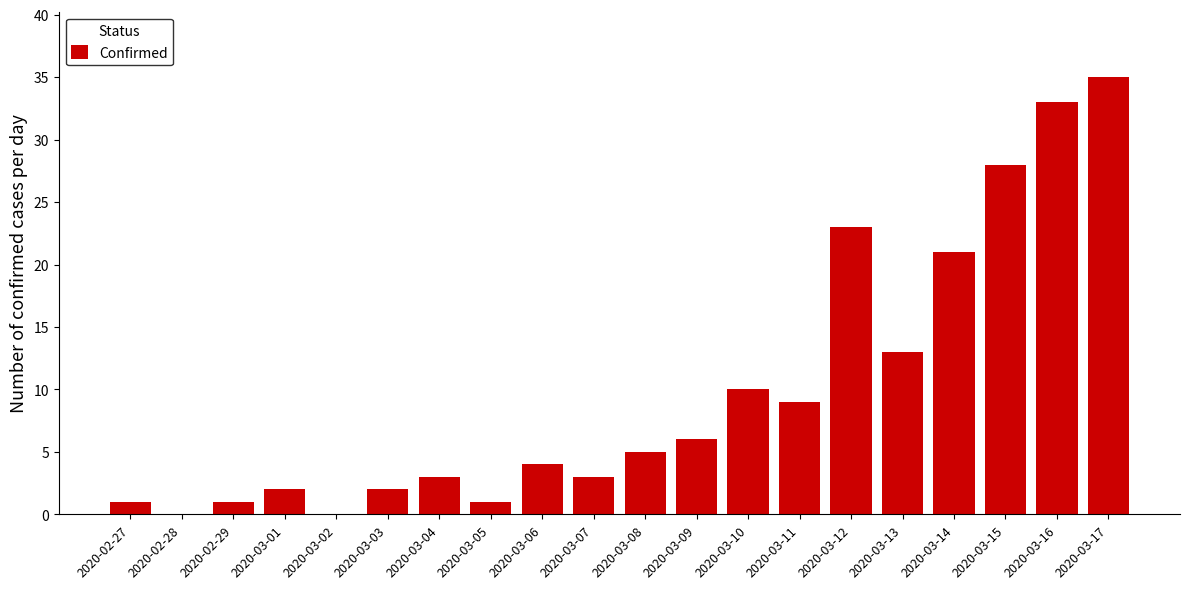

The chart shows a value of 17 at 2020-02-28. True or false?

False